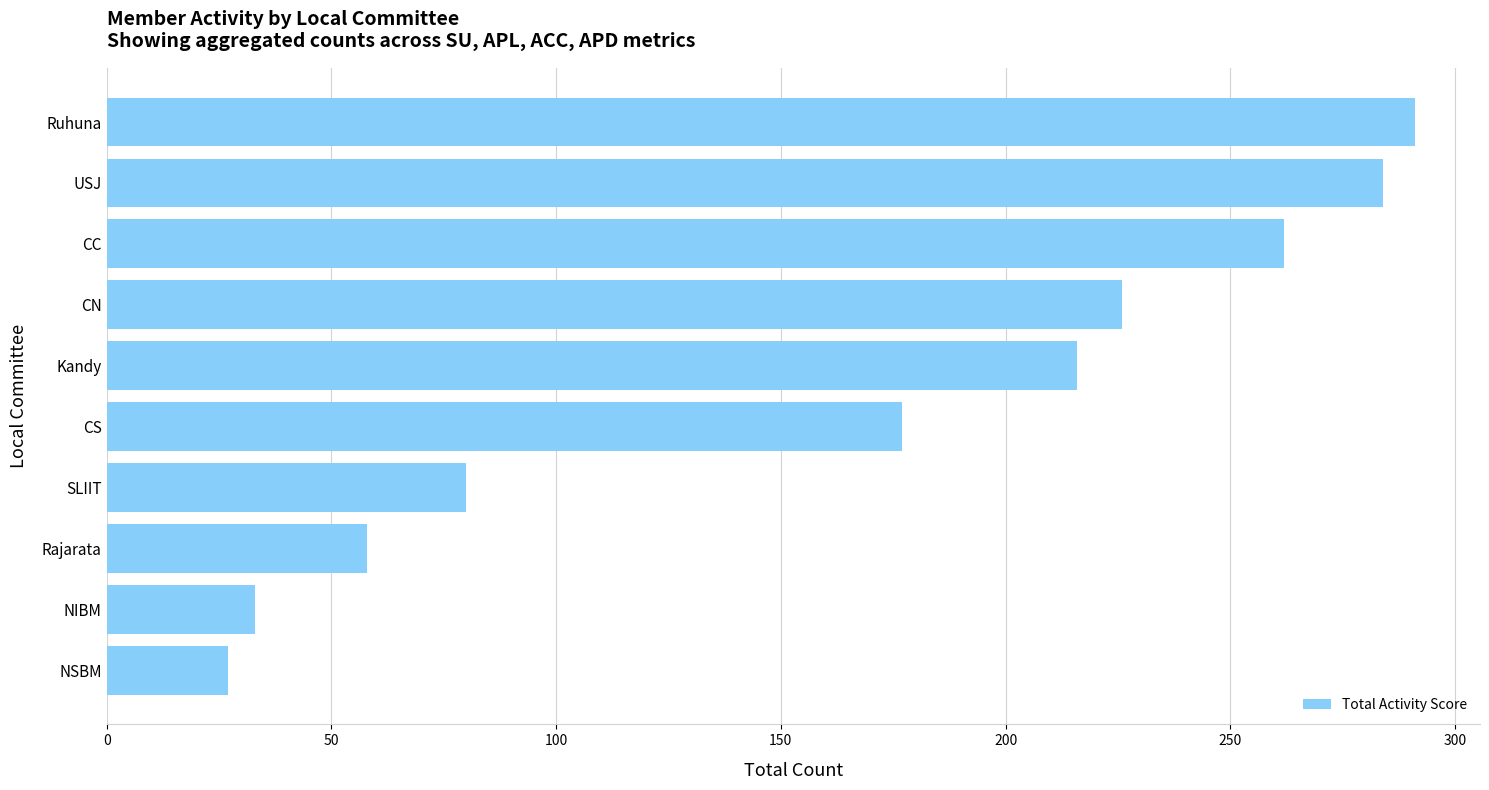

Which category has the highest value across all series?

Ruhuna